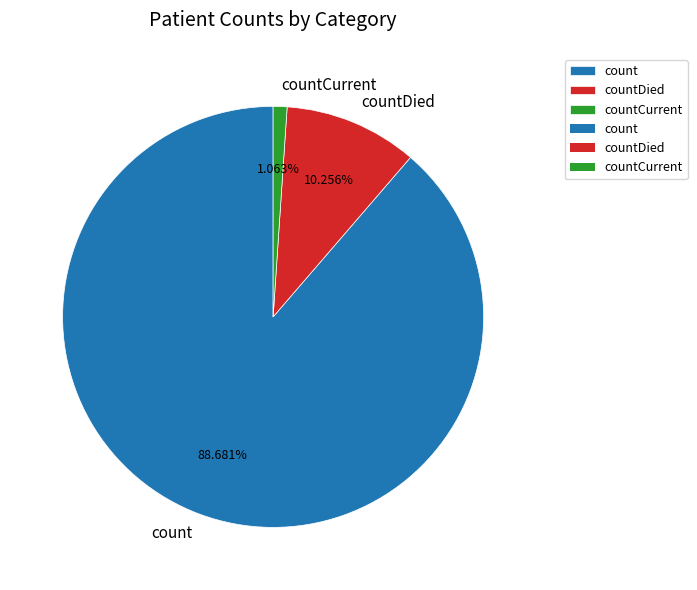

To the nearest percent, what is the combined percentage of countCurrent and countDied?

11%